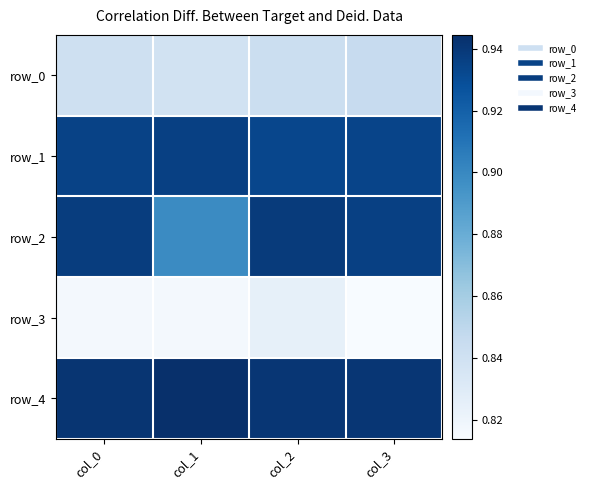

Reading right to left, extract all data points from this chart.

row_0: 0.8	0.8	0.8	0.8
row_1: 0.9	0.9	0.9	0.9
row_2: 0.9	0.9	0.9	0.9
row_3: 0.8	0.8	0.8	0.8
row_4: 0.9	0.9	0.9	0.9